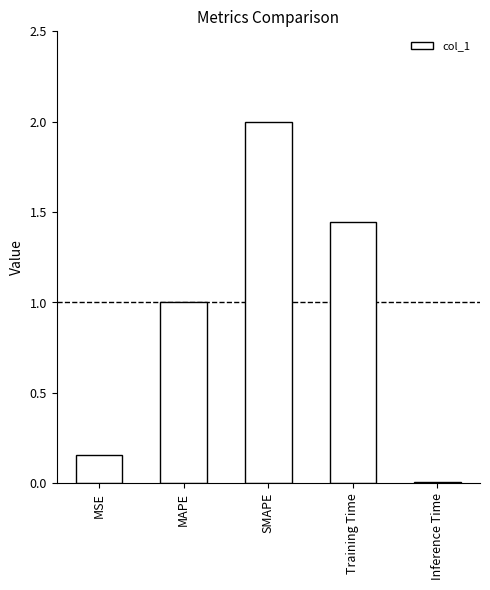

The chart shows a value of 1.0 at MAPE. True or false?

True